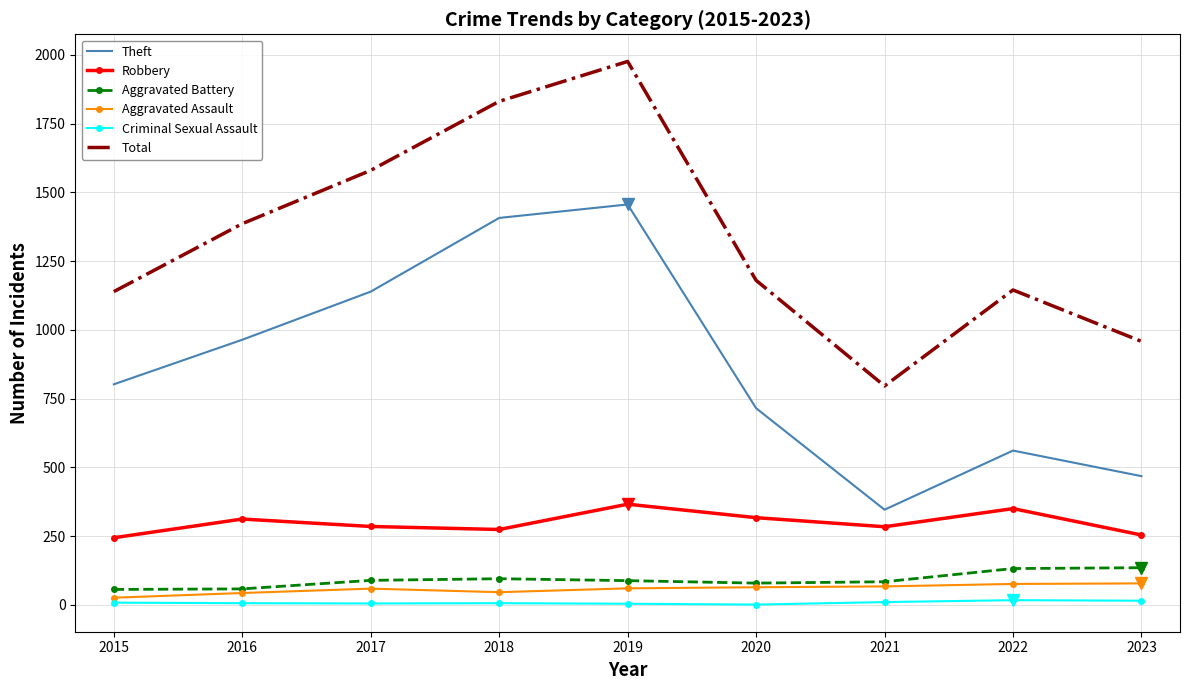

Between 2019 and 2021, which series saw the biggest shift?

Total